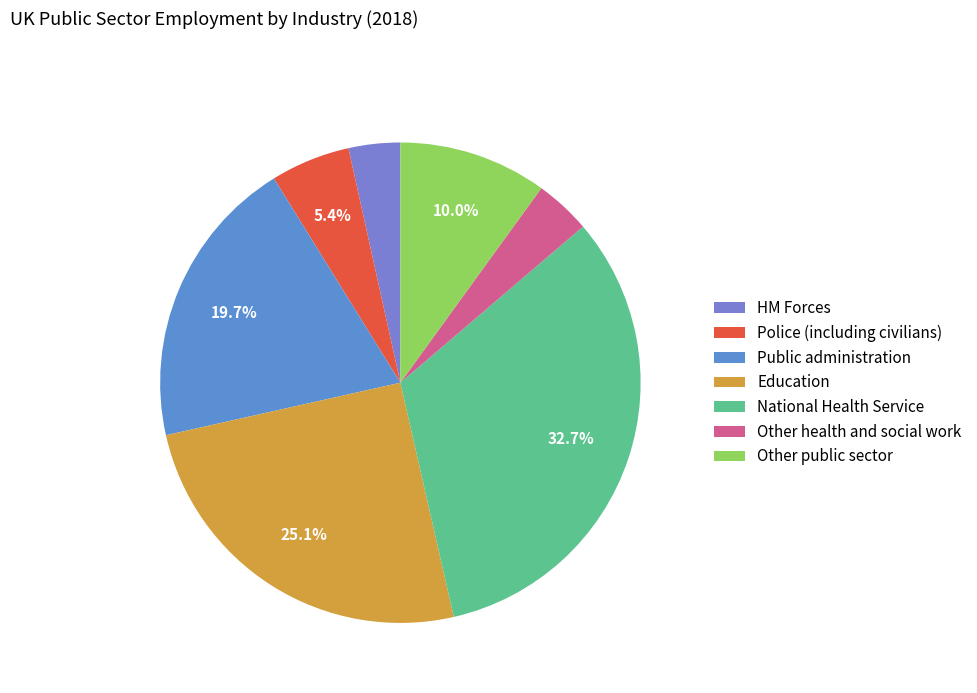

What is the change in value from Public administration to Other public sector?

-428